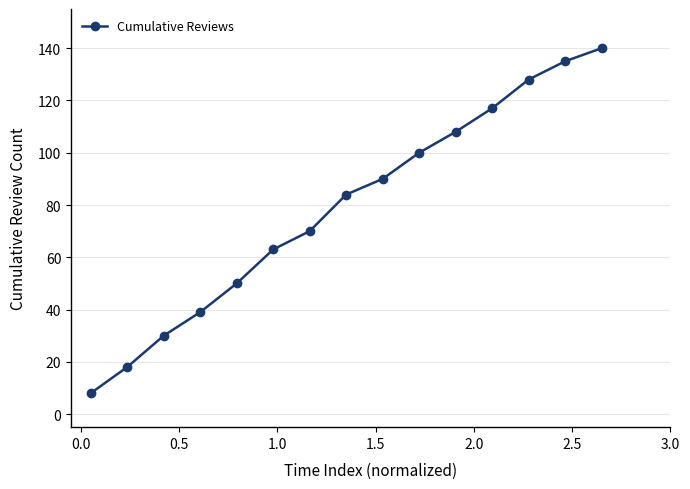

What is the value of the 2nd point from the left?

18